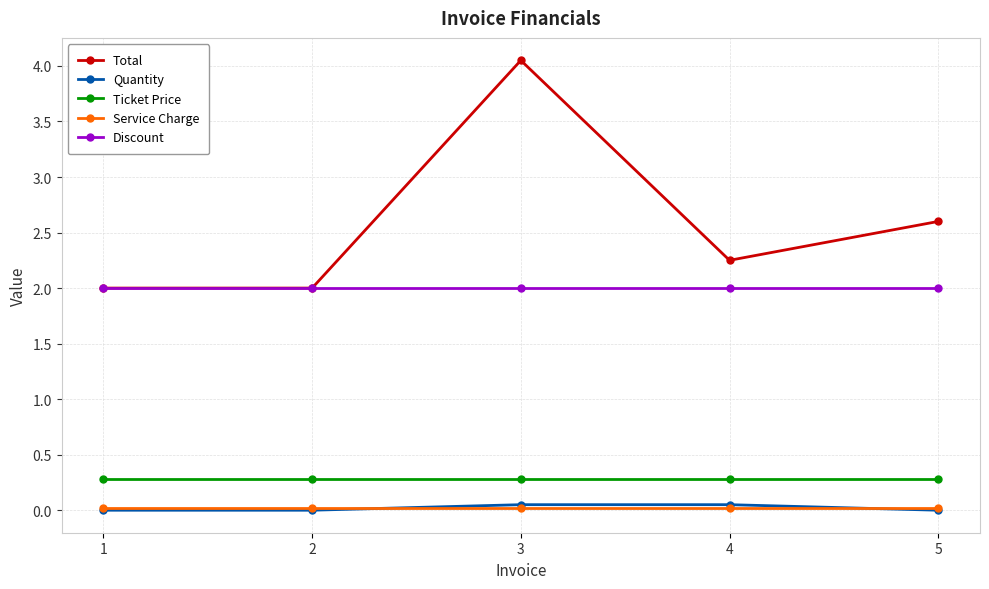

What is the maximum value for Ticket Price?

0.3